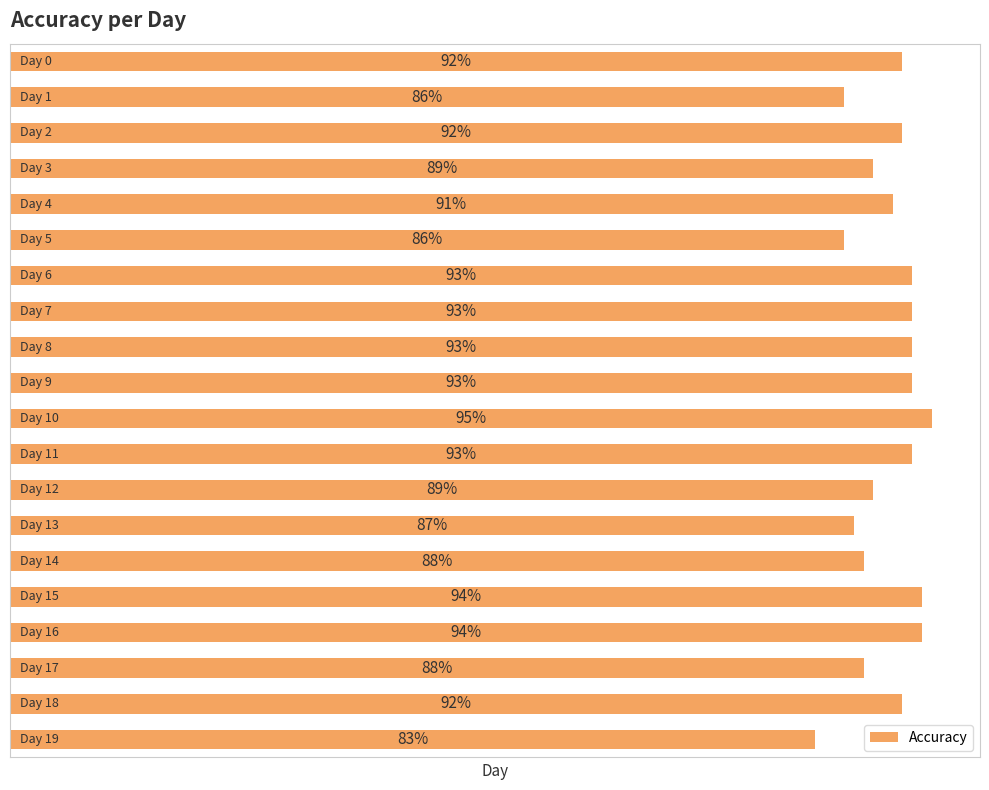

Count the number of categories in the chart.

20